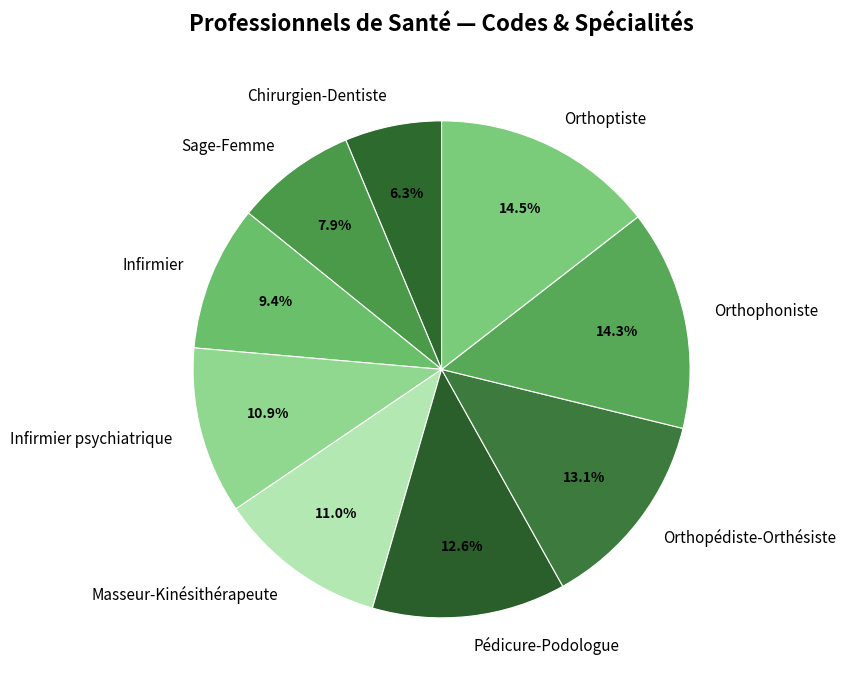

What is the ratio of the value at Pédicure-Podologue to the value at Infirmier psychiatrique?

1.2